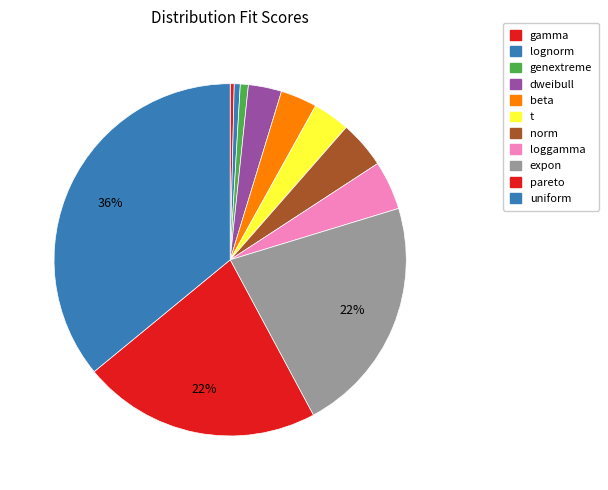

To the nearest percent, what portion does beta represent?

3%